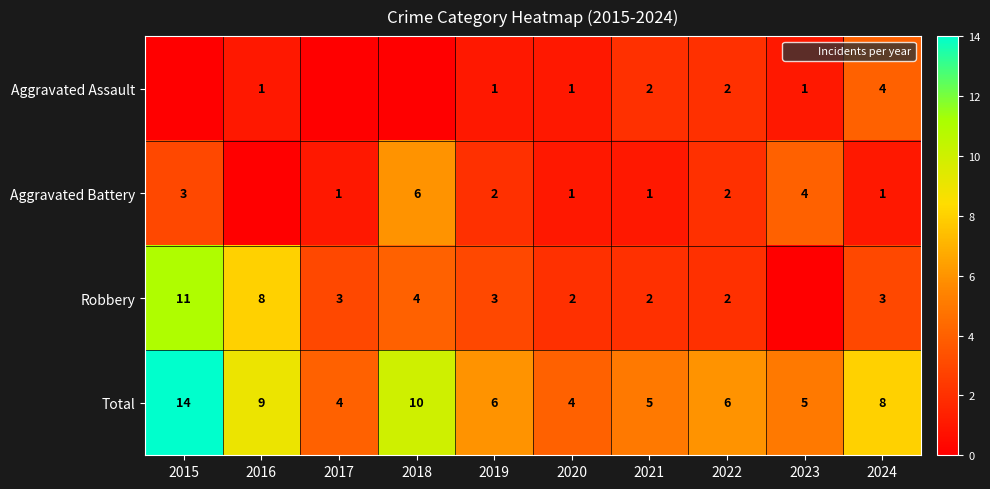

What is the sum of the Robbery values at 2018 and 2019?

7